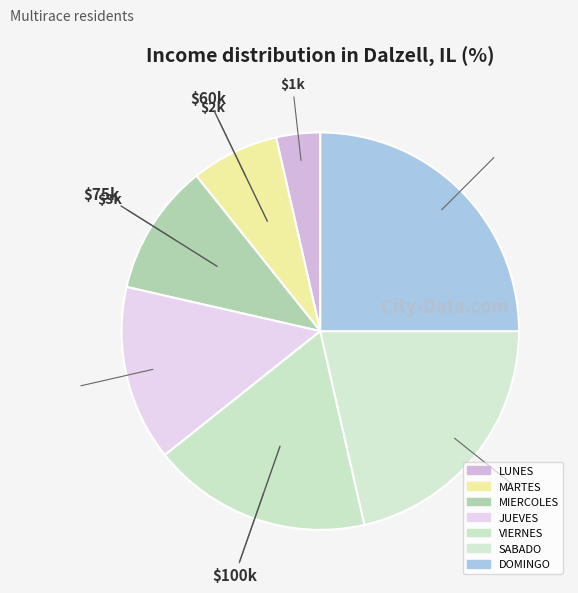

What percentage is the MIERCOLES slice, to the nearest percent?

11%